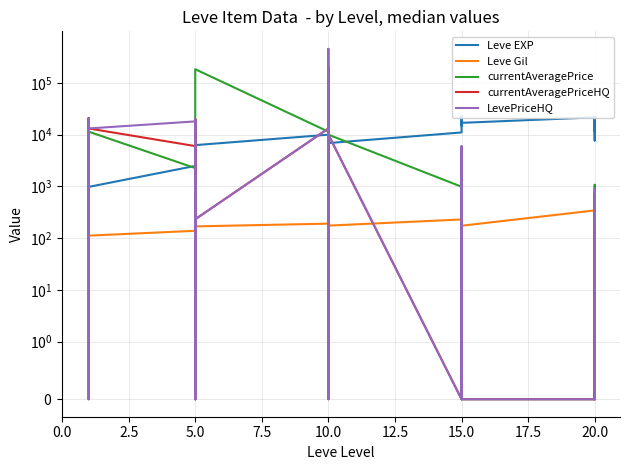

Where is Leve Gil nearest to the value 293?

5.0